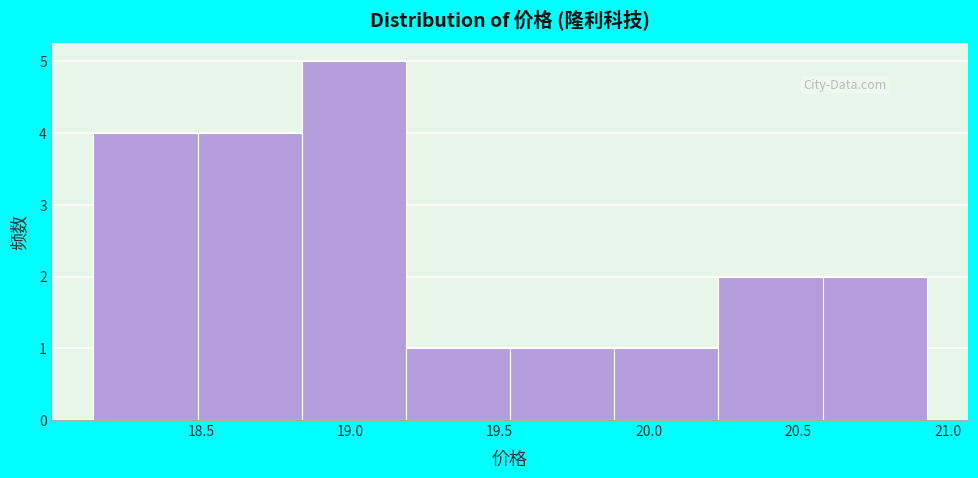

How tall is the bar that spans 20.25 to 20.60 on the x-axis? Neither the bar edges nor the heights are printed on the chart, so give them approximately, as read against the axes.

2